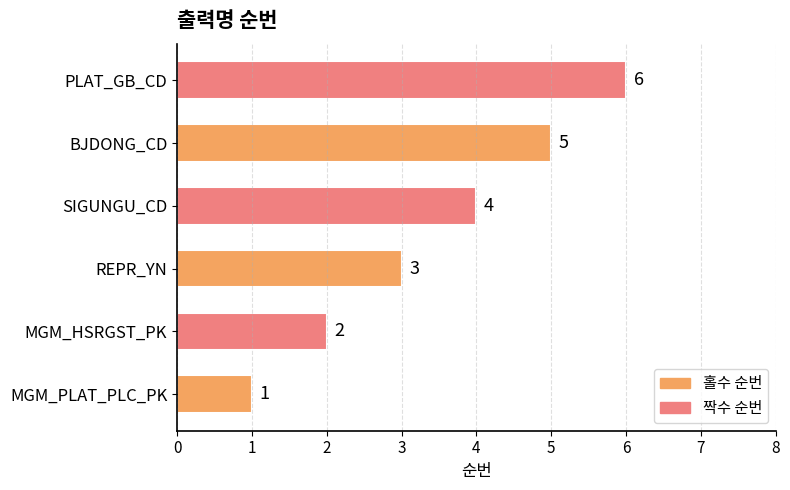

Are the bars horizontal?

Yes